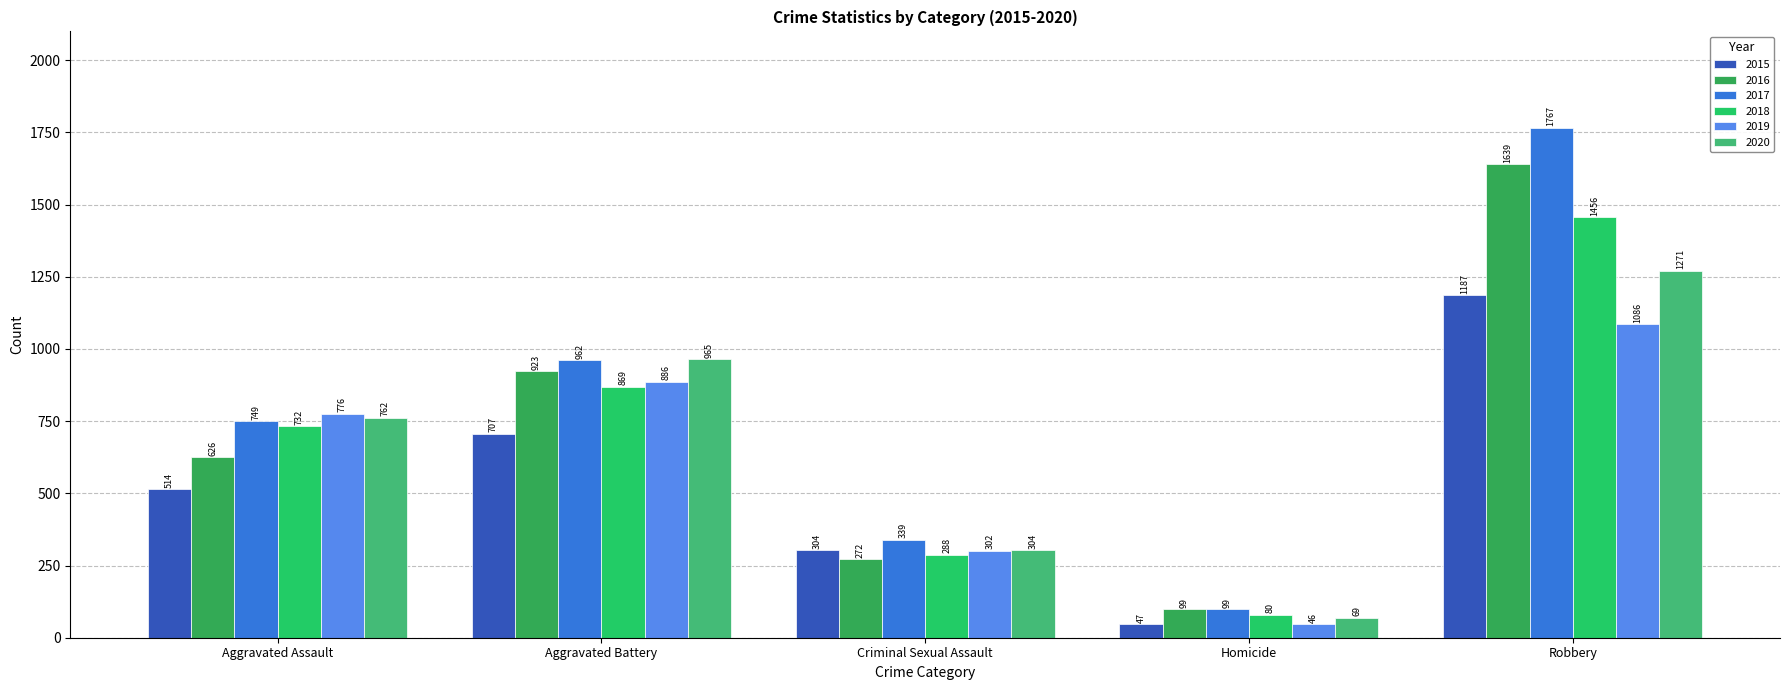

The 2020 series shows 69 at Homicide. True or false?

True